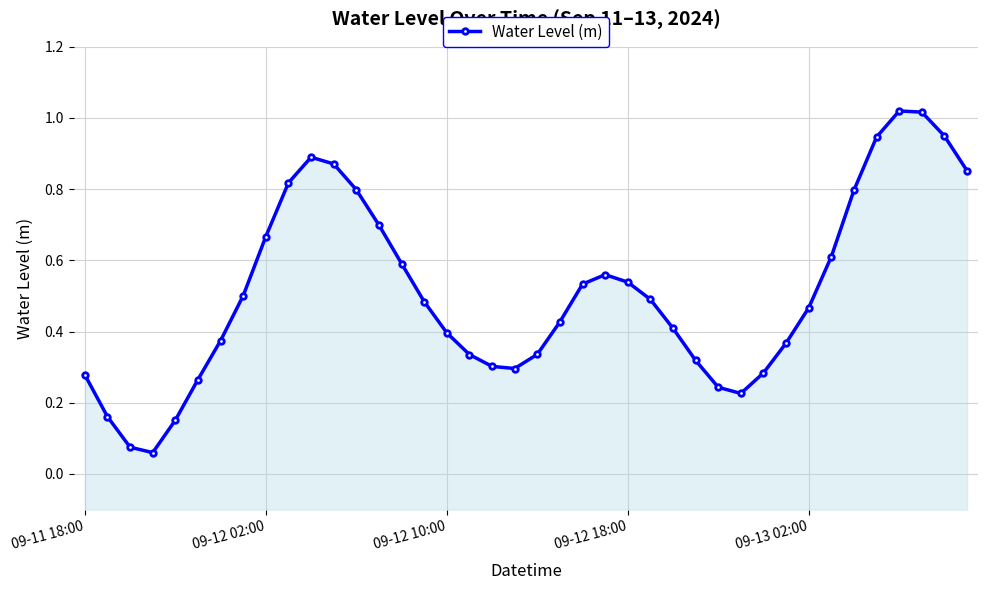

What is the average value?

0.5